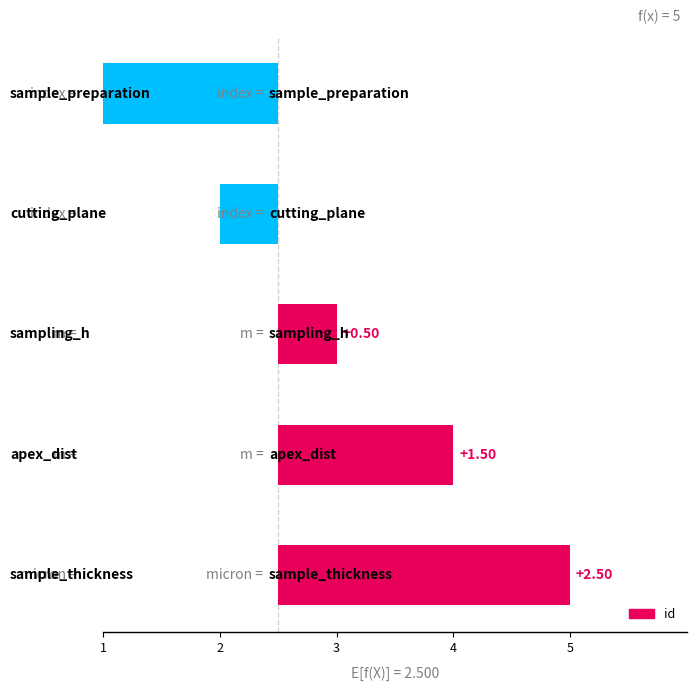

Reading right to left, transcribe all the data shown in this chart.

5=2.5	4=1.5	3=0.5	2=-0.5	1=-1.5